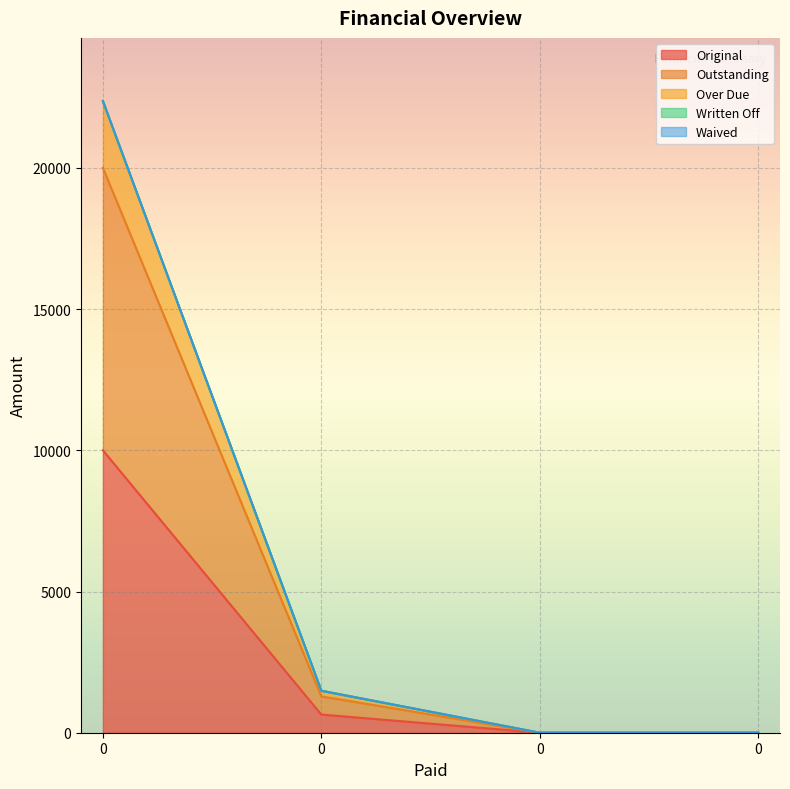

Reading left to right, transcribe all the data shown in this chart.

Original: 0=10000.0	0=643.5	0=0.0	0=0.0
Outstanding: 0=20000.0	0=1287.1	0=0.0	0=0.0
Over Due: 0=22366.0	0=1487.1	0=0.0	0=0.0